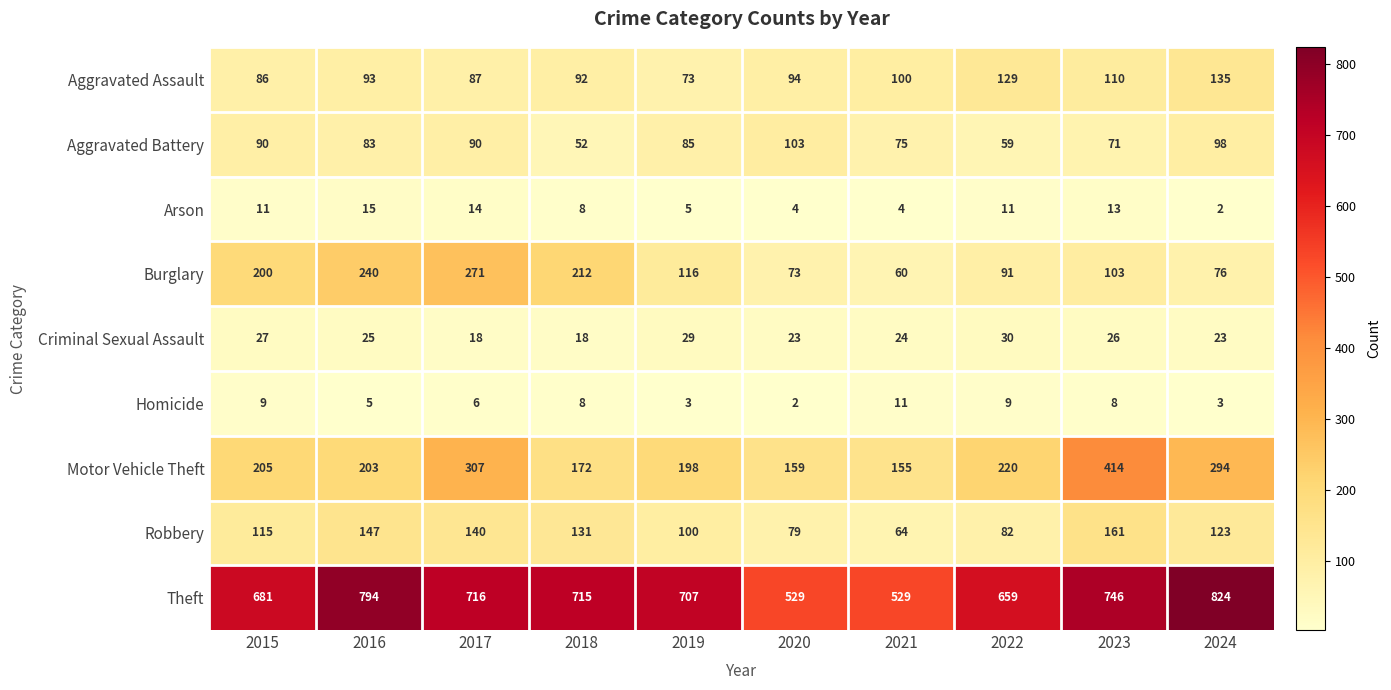

At which label is Arson closest to 8?

2018